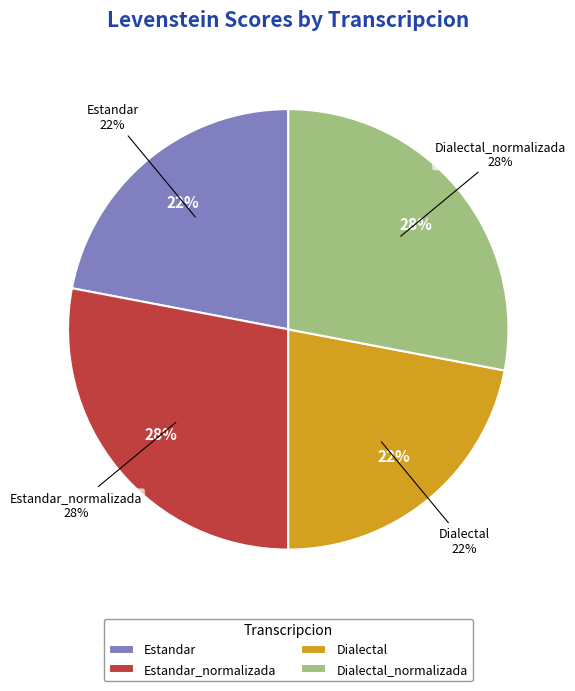

What percentage is the Estandar slice, to the nearest percent?

22%